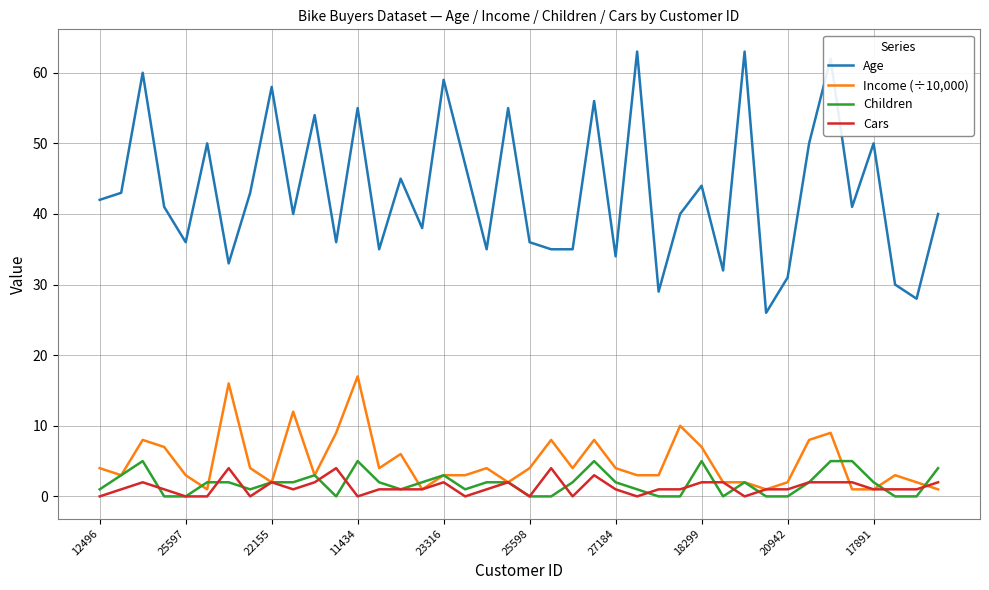

Which series has the widest spread of values?

Age